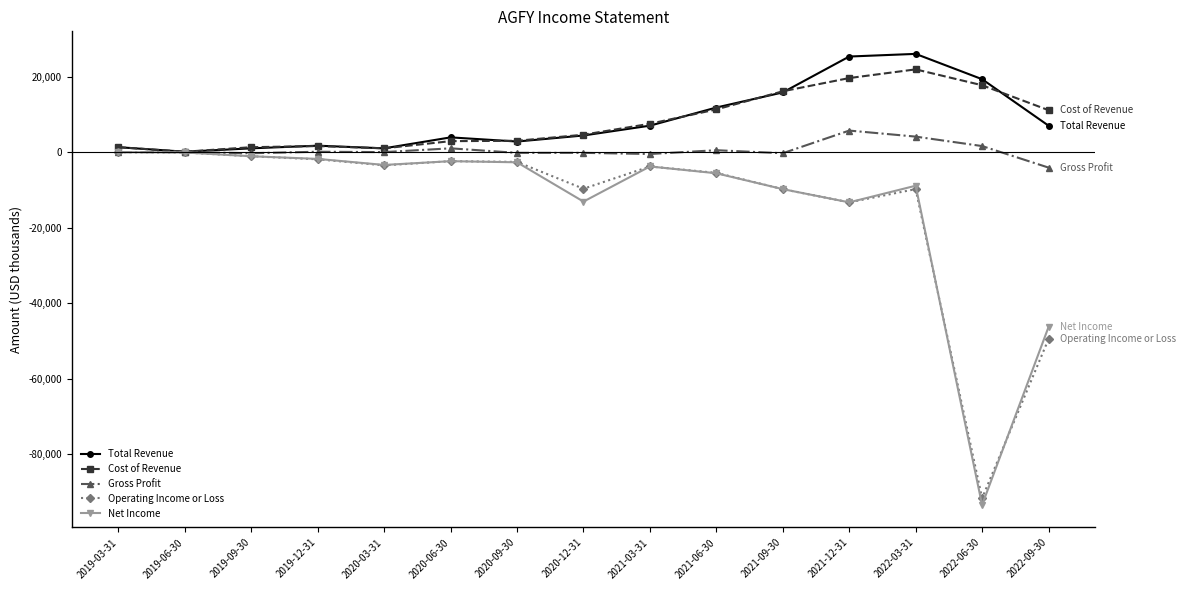

True or false: Gross Profit has more than 1 points higher than both neighbors.

True